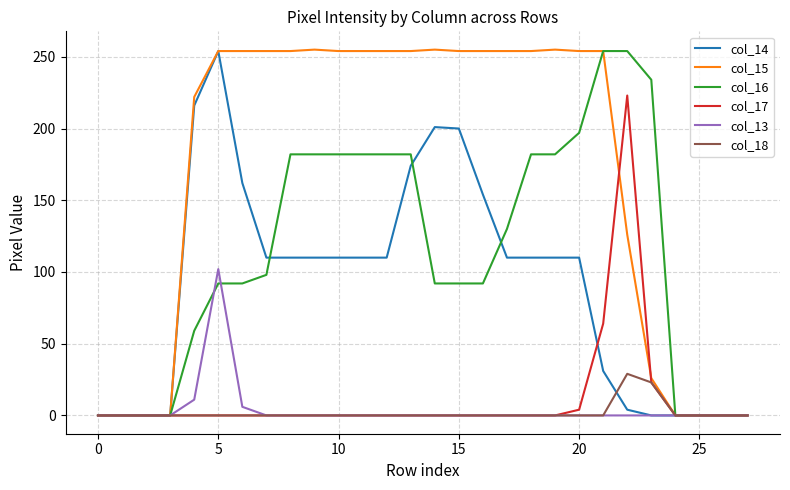

What are all the series names shown in the legend?

col_14, col_15, col_16, col_17, col_13, col_18